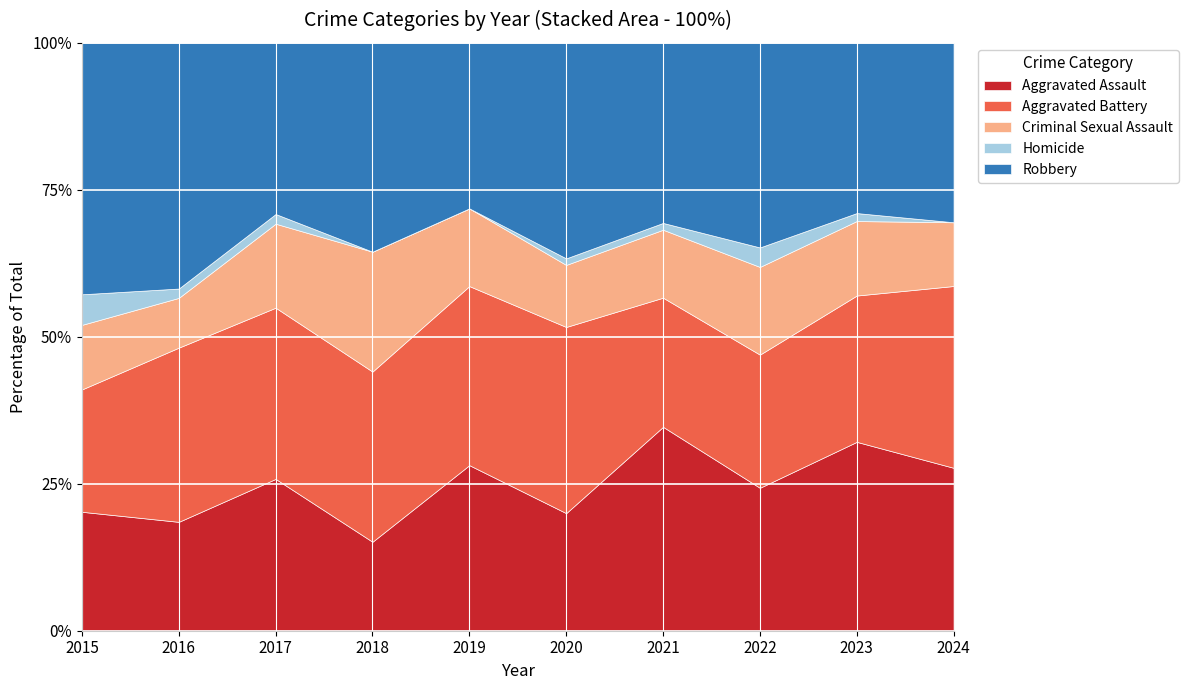

What is the difference between the maximum and minimum values in the Aggravated Assault series?

19.6